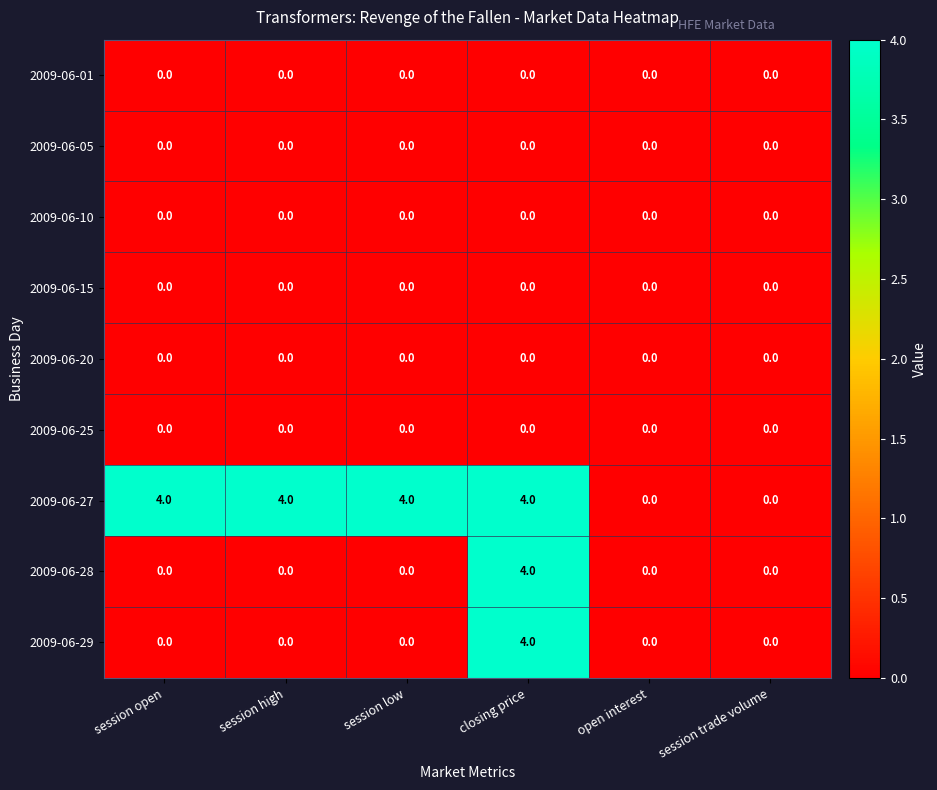

How many series are shown in this chart?

9